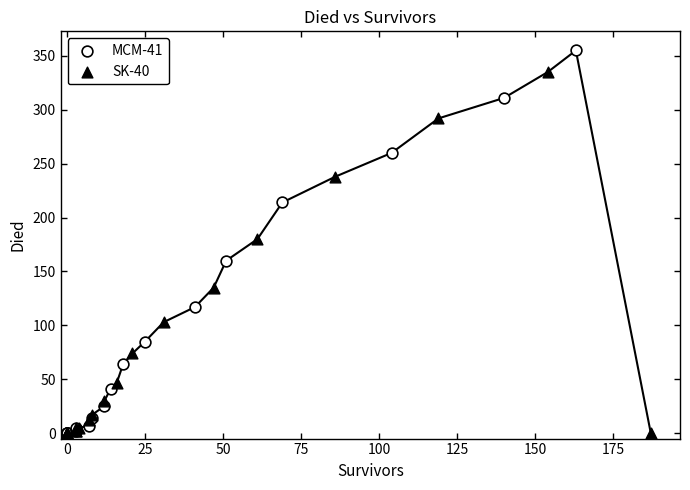

Which series has the widest spread of Y values?

MCM-41